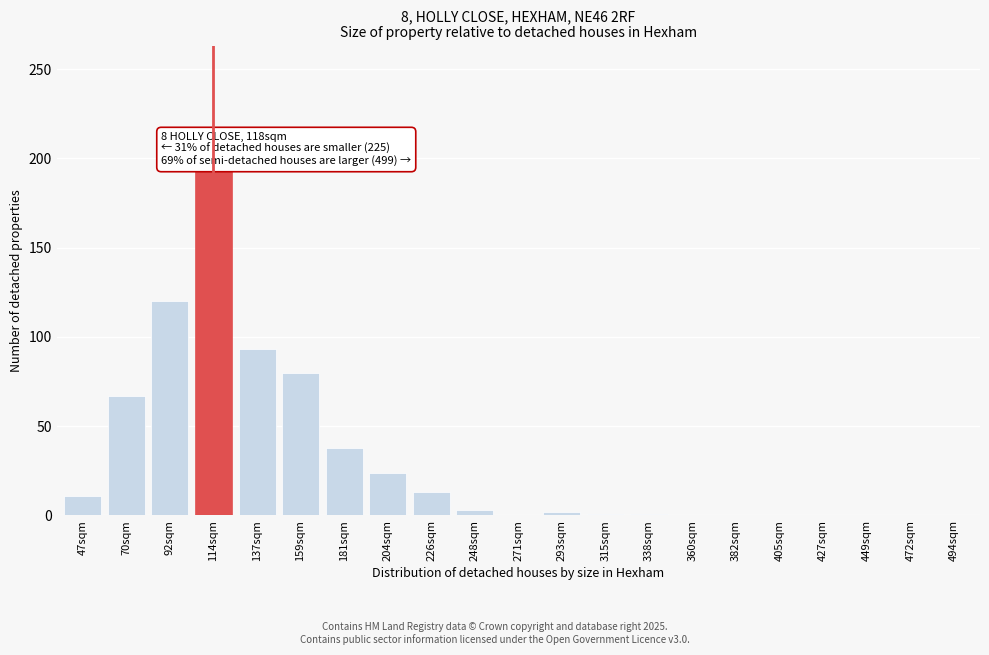

What is the ratio of the value at 137sqm to the value at 204sqm?

3.9